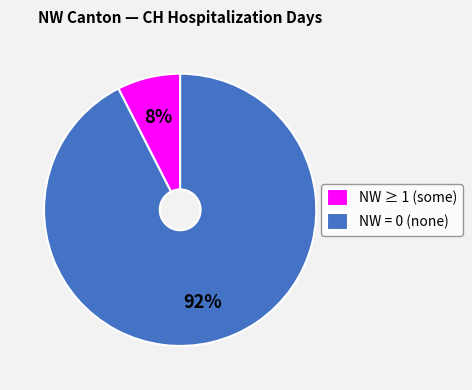

What is the largest slice in the pie chart?

NW = 0 (none)